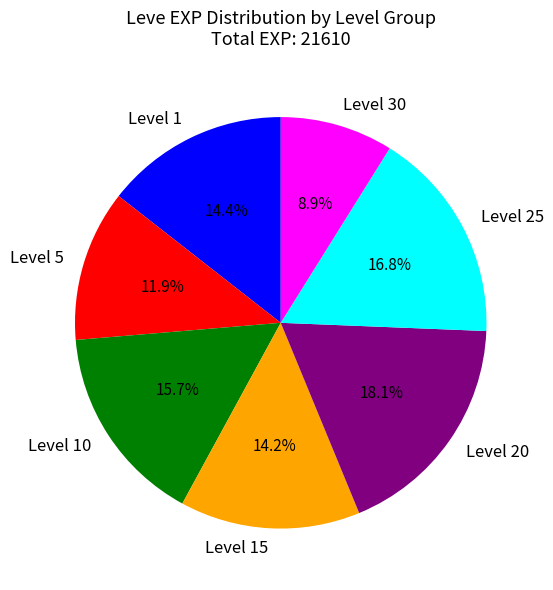

How many segments does this pie chart have?

7